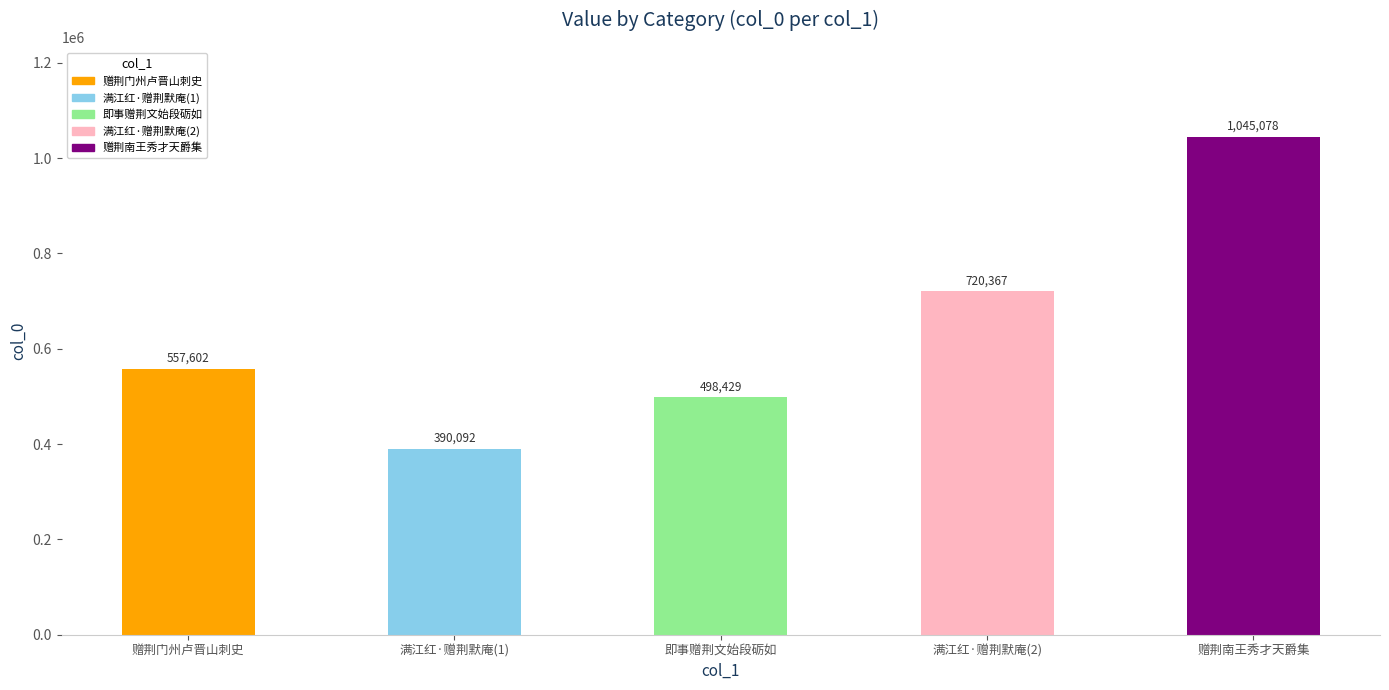

Are the bars horizontal?

No